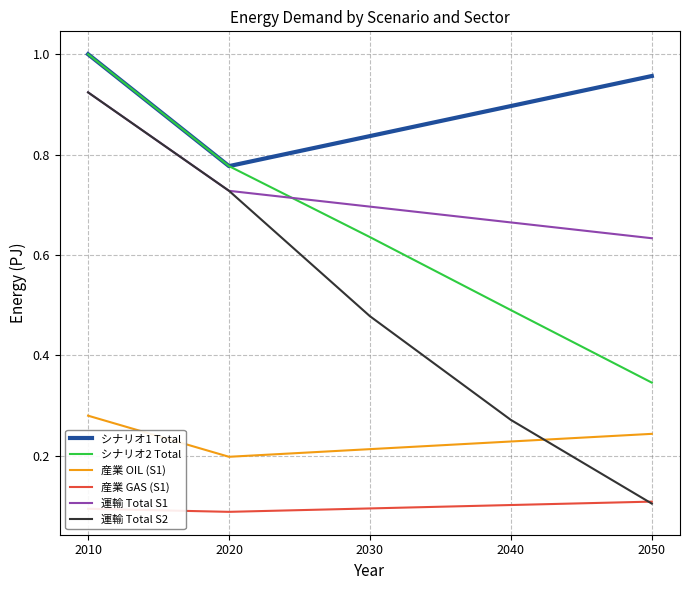

True or false: 産業 OIL (S1) and 産業 GAS (S1) cross at least once.

False